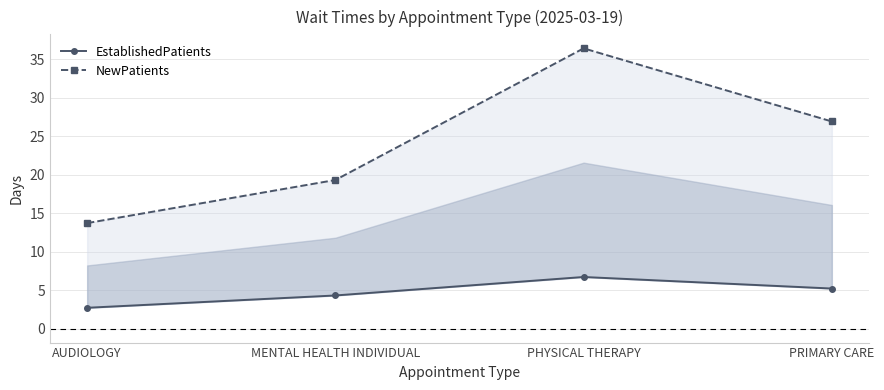

True or false: EstablishedPatients and NewPatients intersect in this chart.

False